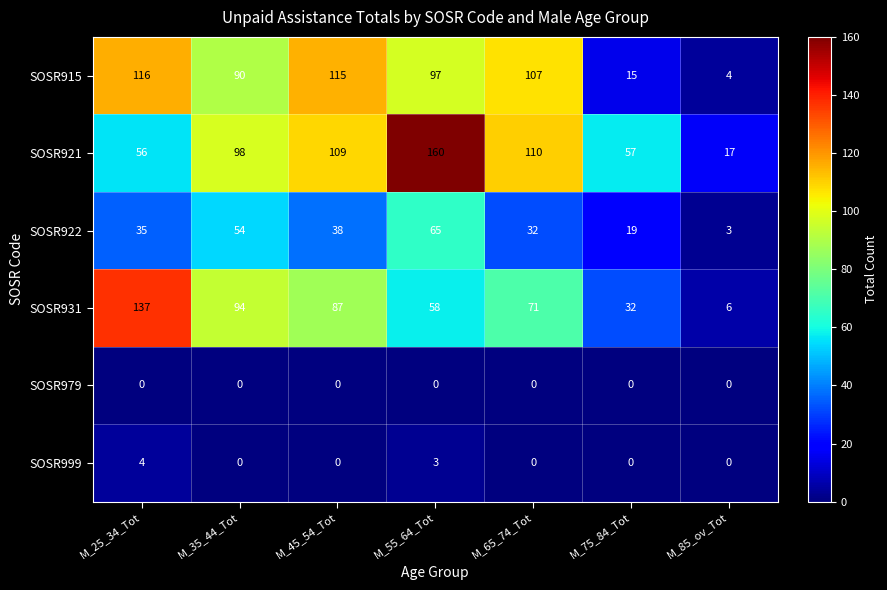

At which category is the sum across all series the highest?

M_55_64_Tot